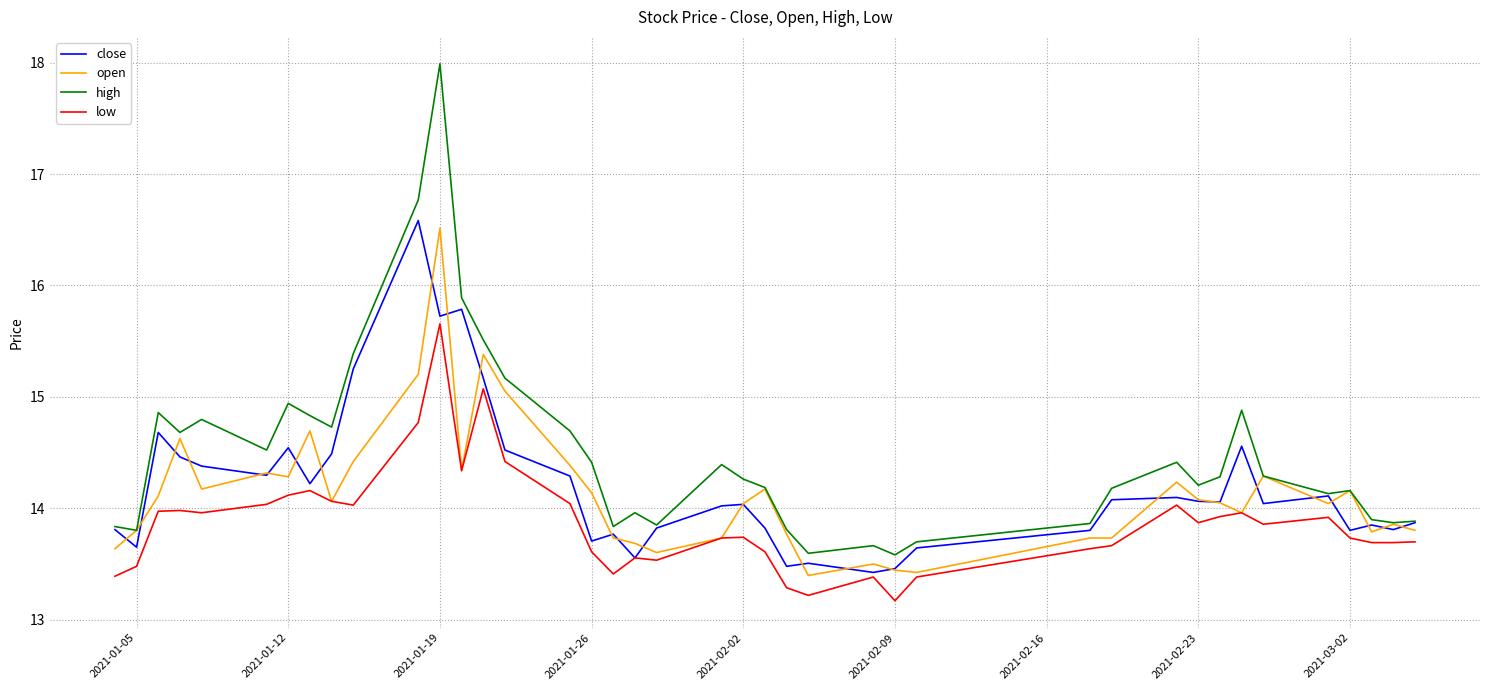

Does the chart have visible grid lines?

Yes